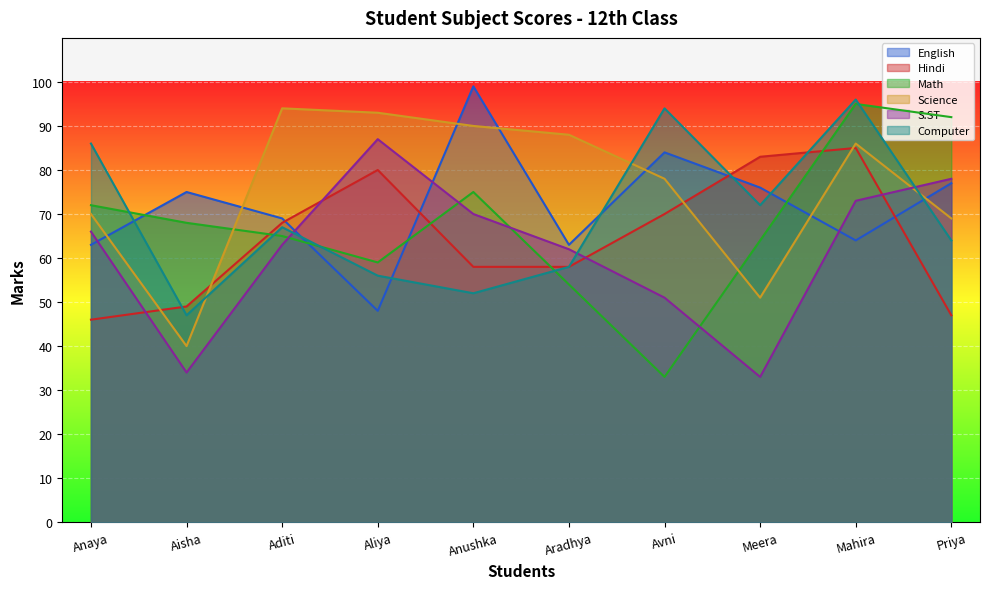

How many times do Science and English cross each other?

7